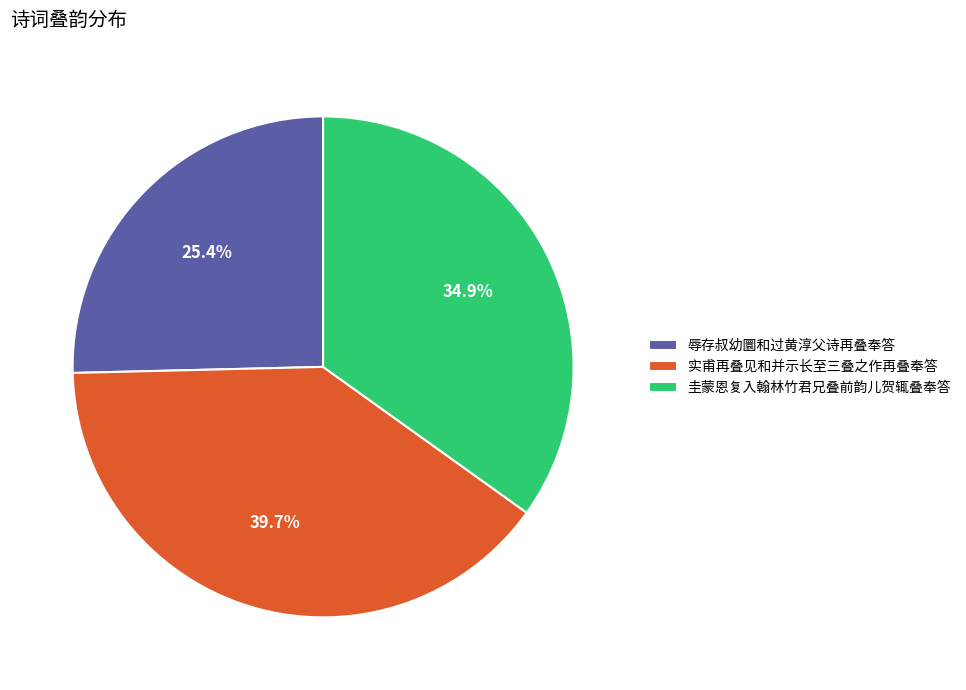

What percentage do 实甫再叠见和并示长至三叠之作再叠奉答 and 圭蒙恩复入翰林竹君兄叠前韵儿贺辄叠奉答 together represent?

74.6%